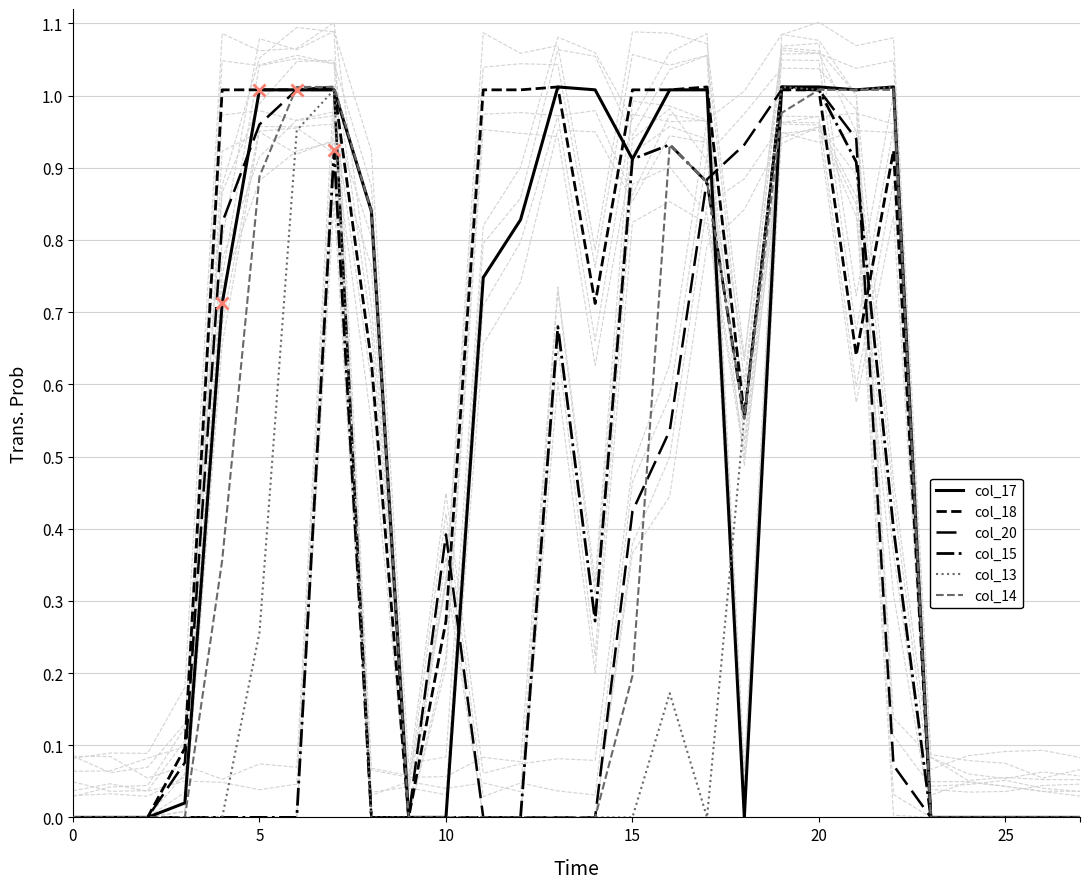

Which series has the largest total across all categories?

col_18